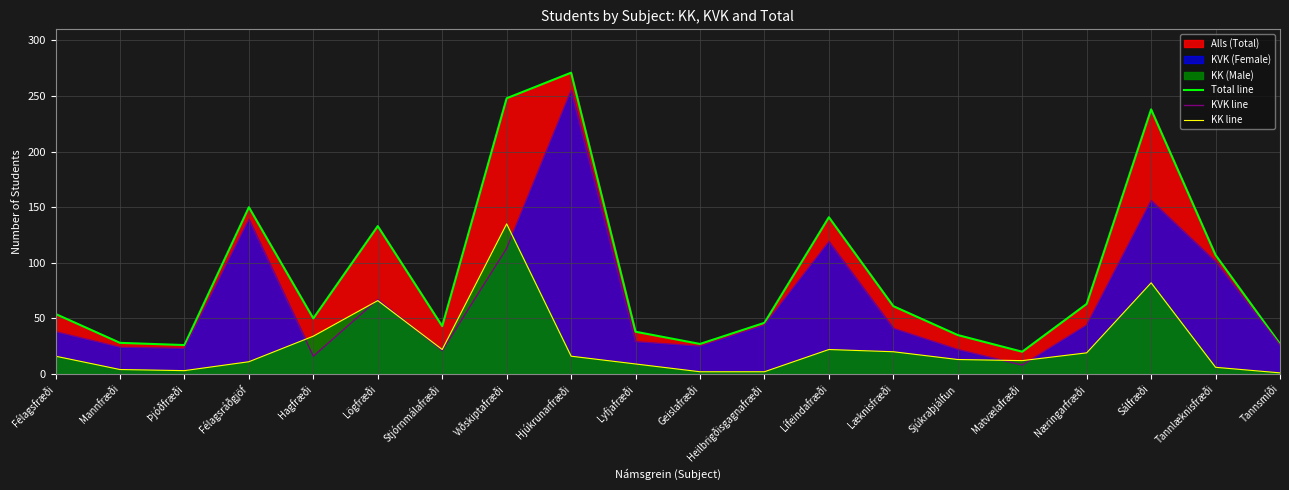

True or false: KVK line has a value of 101 at Tannlæknisfræði.

True